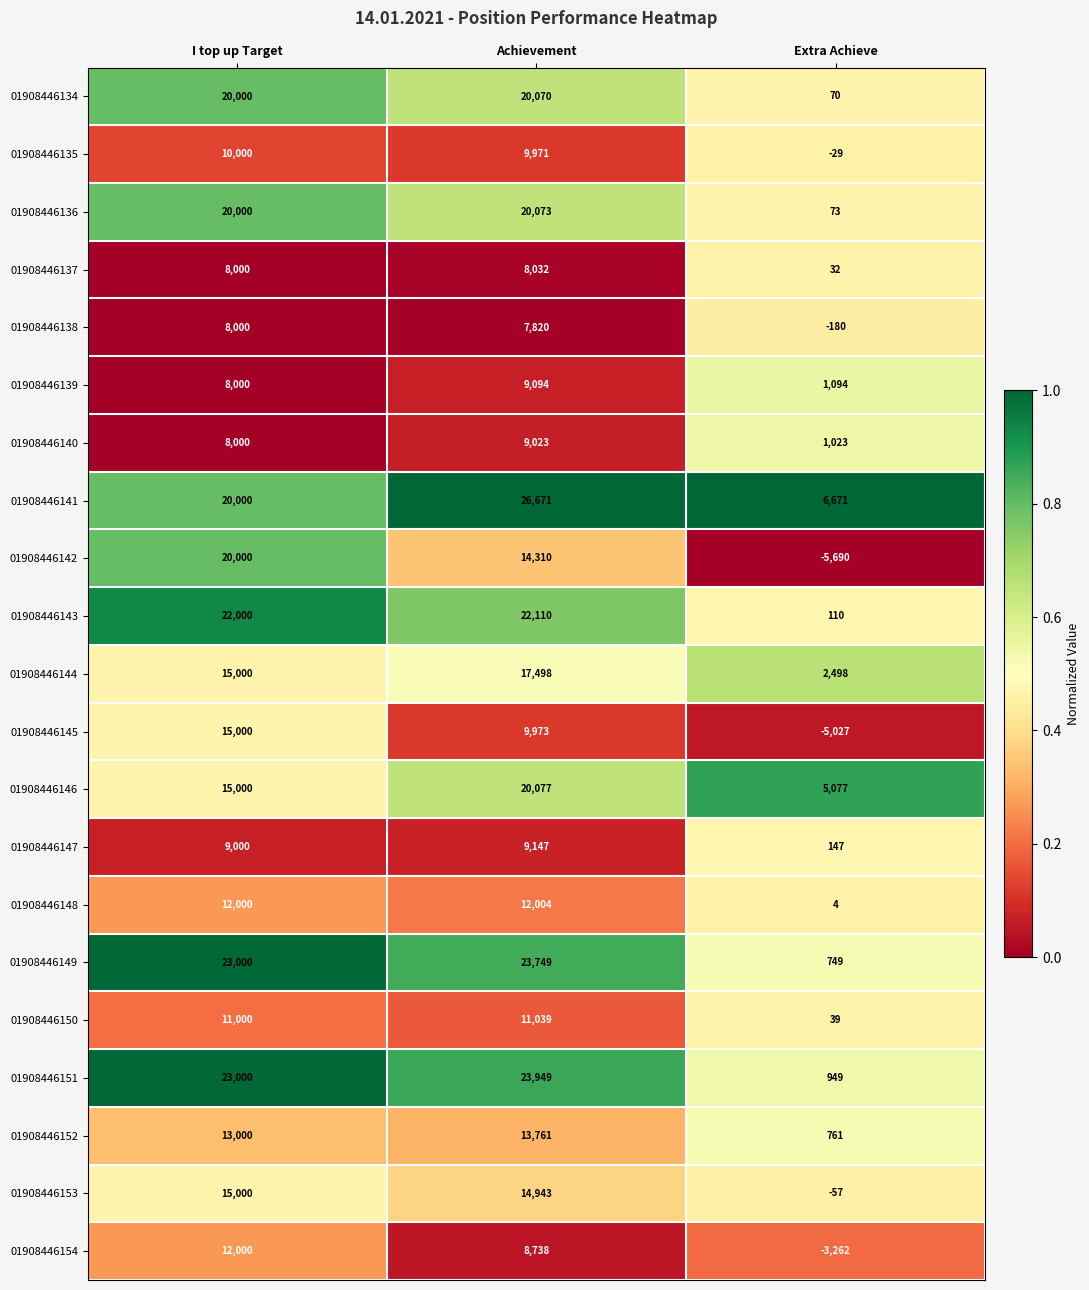

Read the 01908446139 value at Extra Achieve, to the nearest 10.

1090